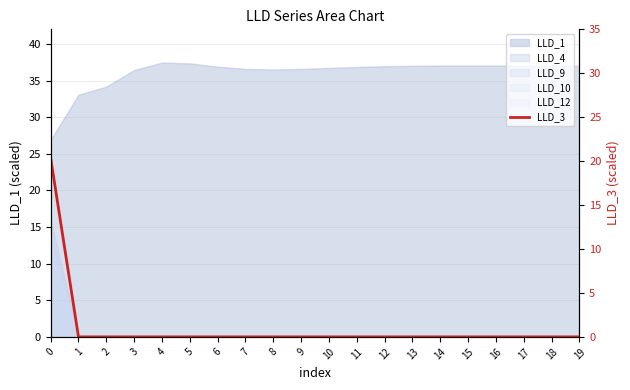

True or false: the data shows -9.9 at 11.

False